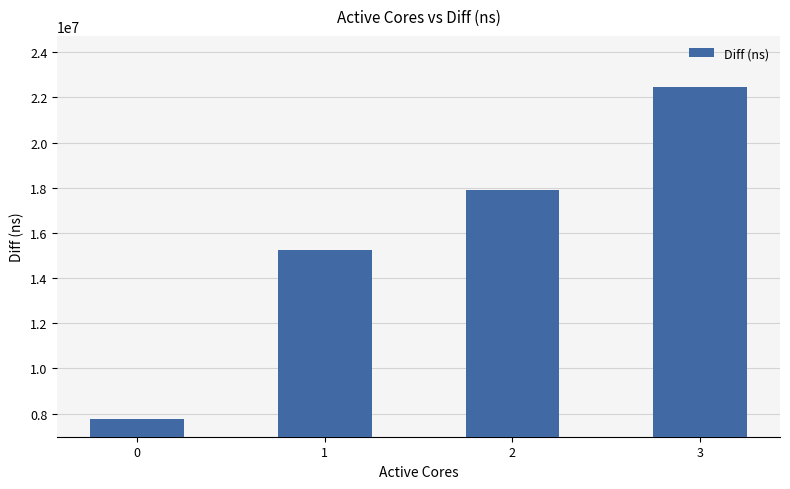

Does the chart contain any negative values?

No